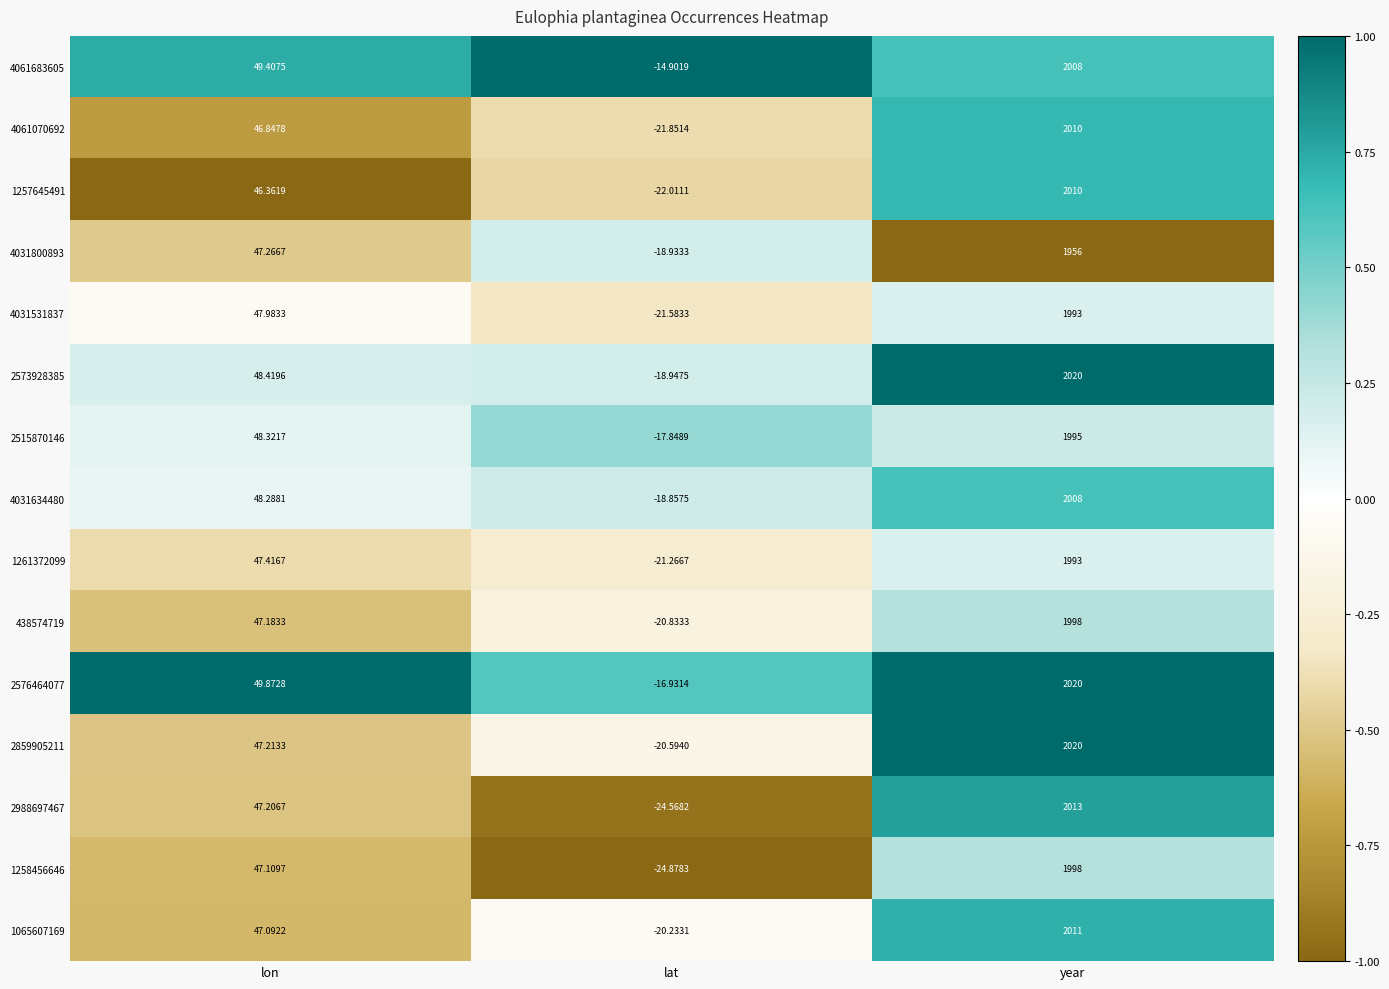

Where is 2859905211 nearest to the value 999?

lon